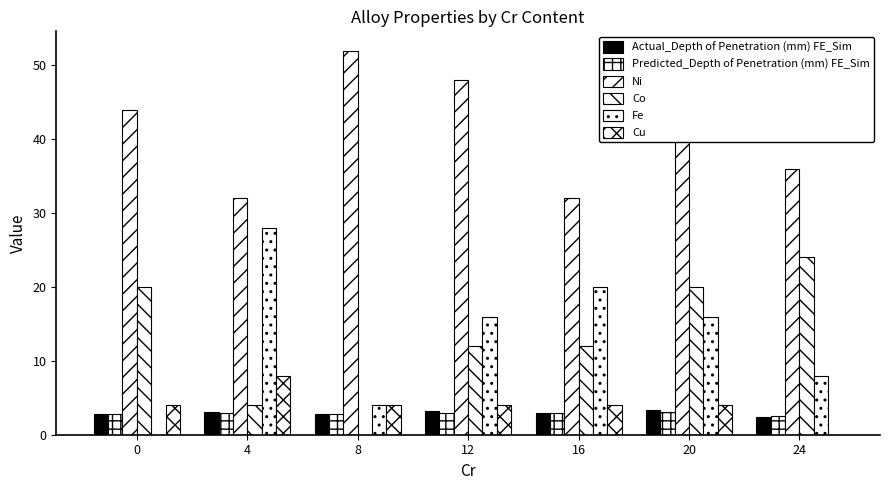

Is it true that Ni equals 19.2 at 16?

False